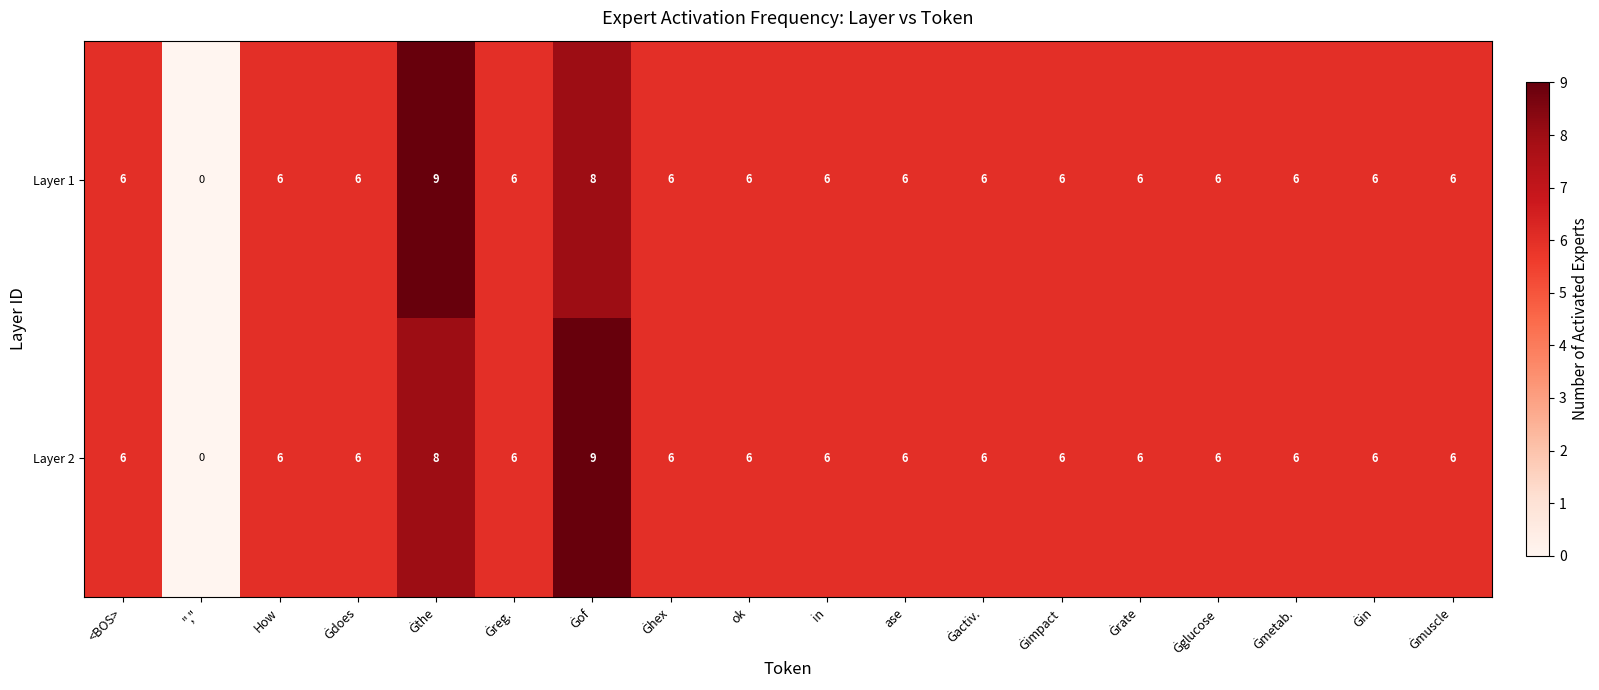

Which category has the lowest value across all series?

","